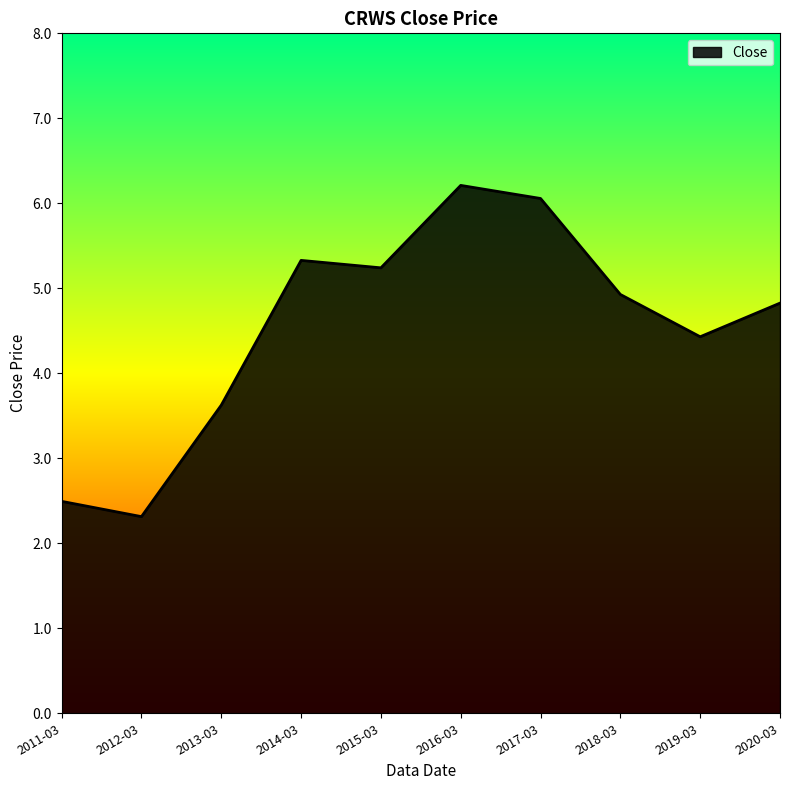

Reading left to right, what are all the values shown in this chart?

2.5	2.3	3.6	5.3	5.2	6.2	6.1	4.9	4.4	4.8